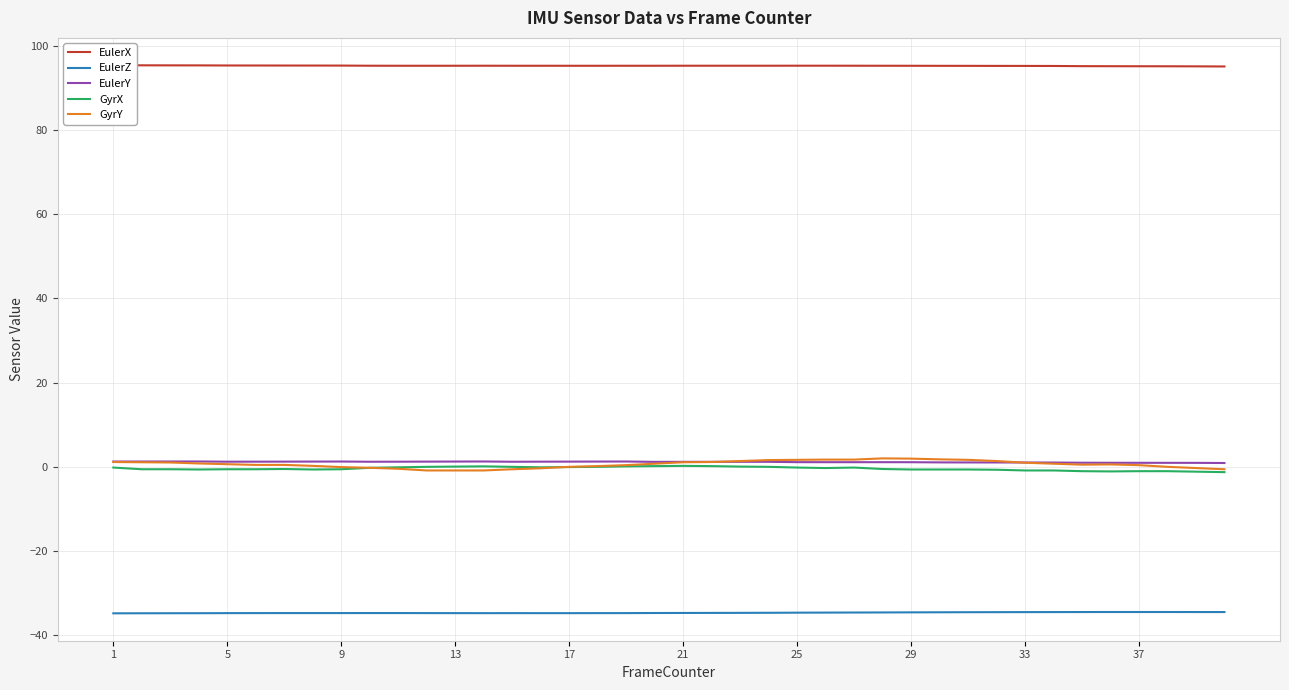

How many data points in EulerY are less than 1?

6